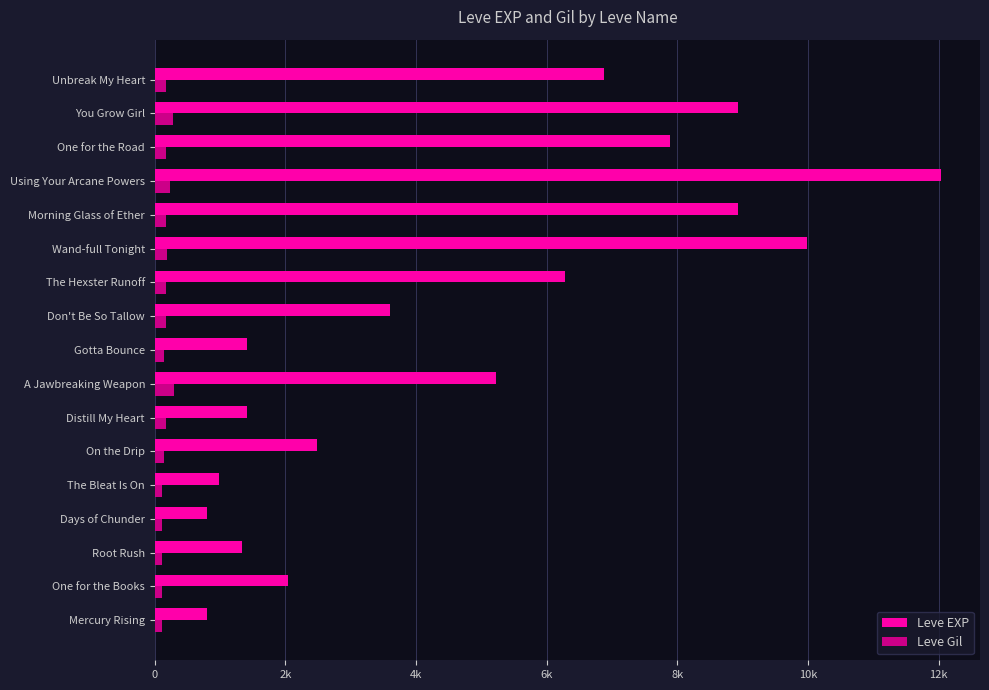

Which series has the largest total across all categories?

Leve EXP